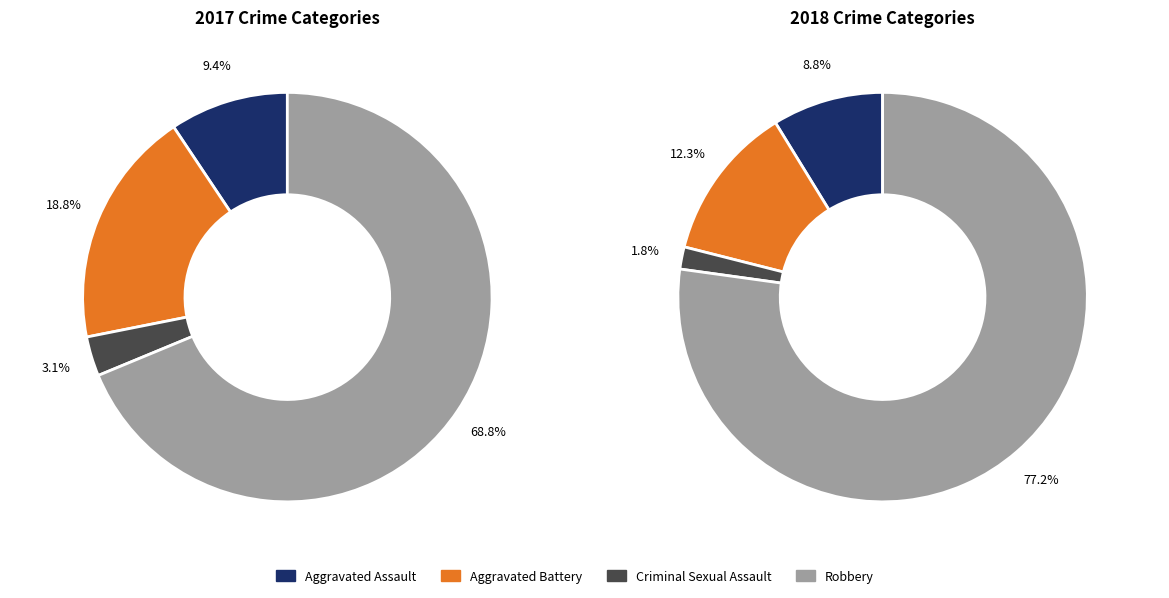

Is 2 the majority of the pie?

No